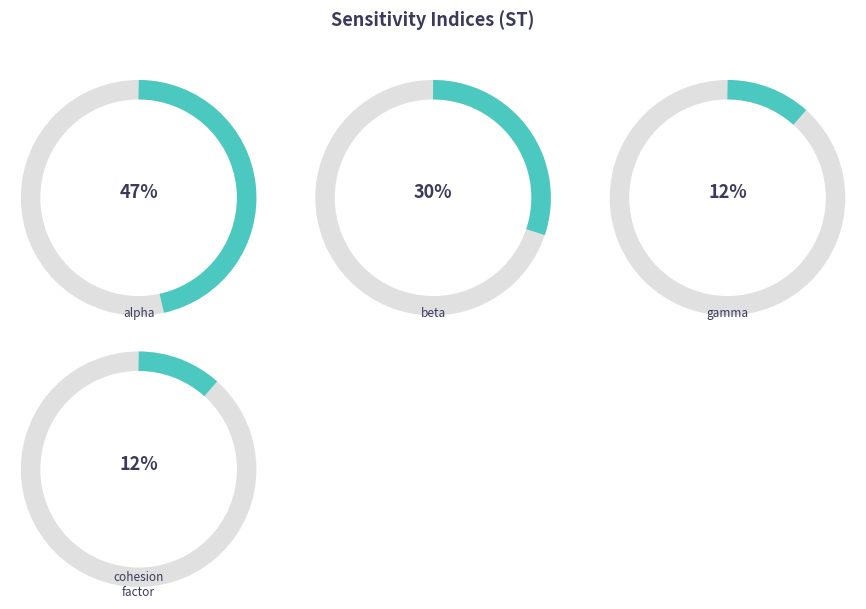

Which slice is the smallest?

cohesion_factor